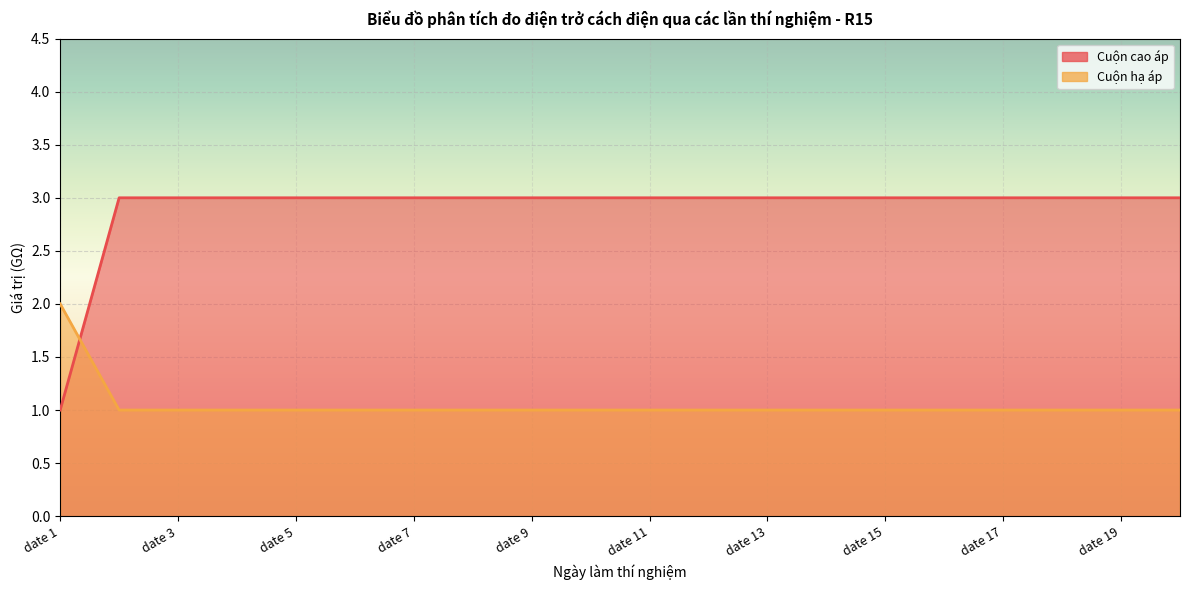

How many lines are shown in the chart?

2